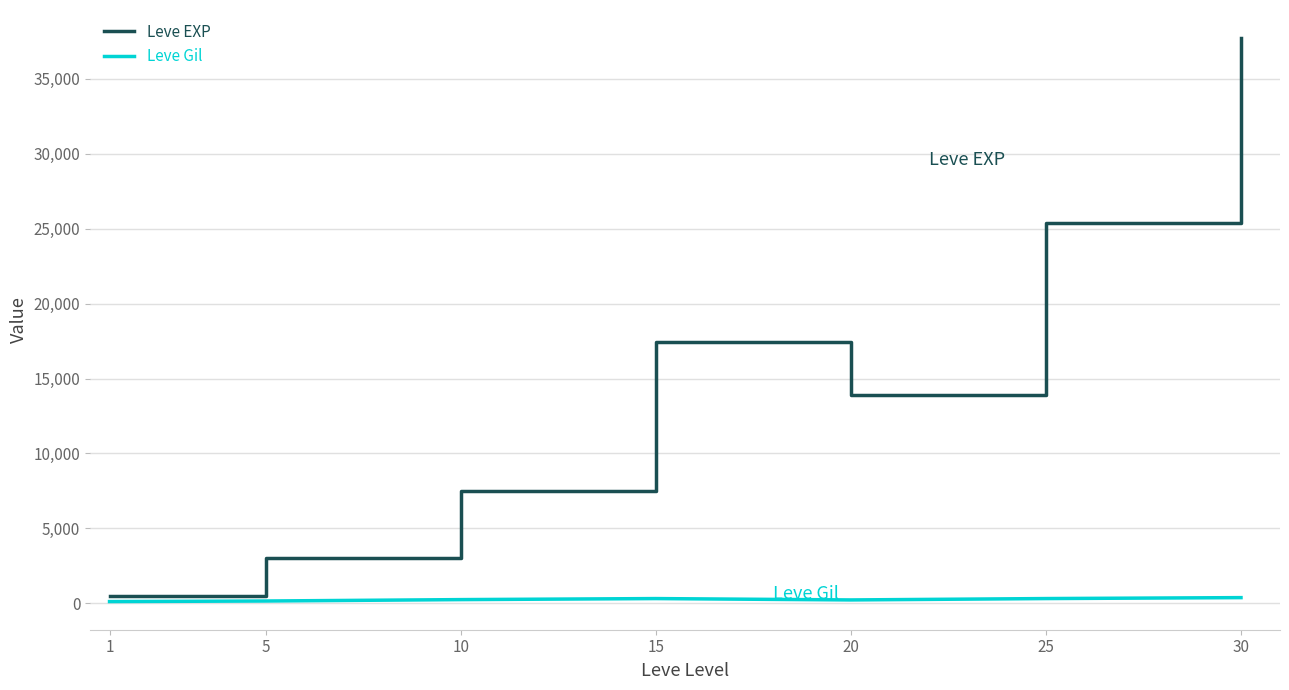

What is the greatest value displayed?

37715.0